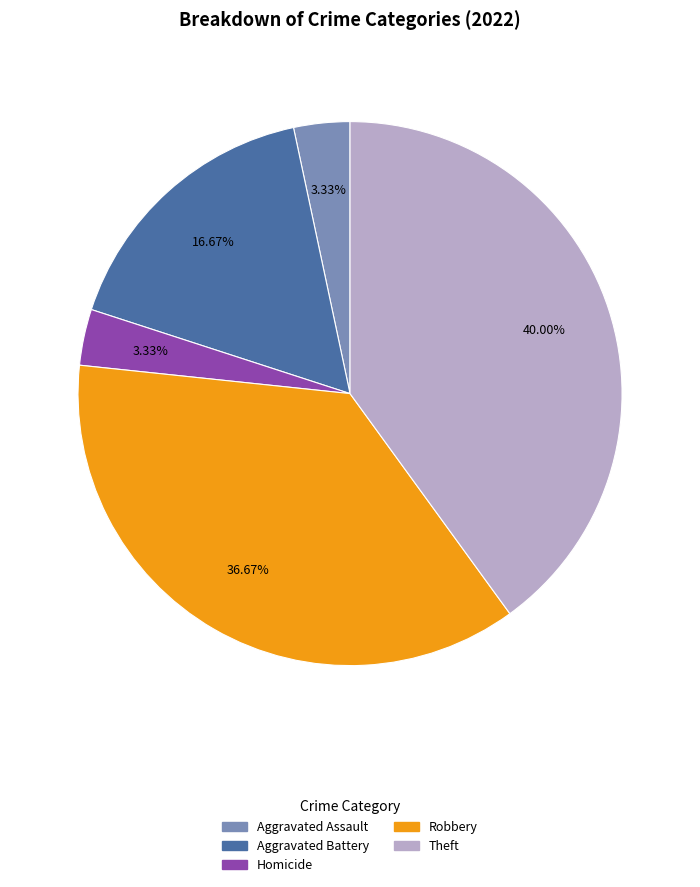

Count the number of slices in the pie.

5